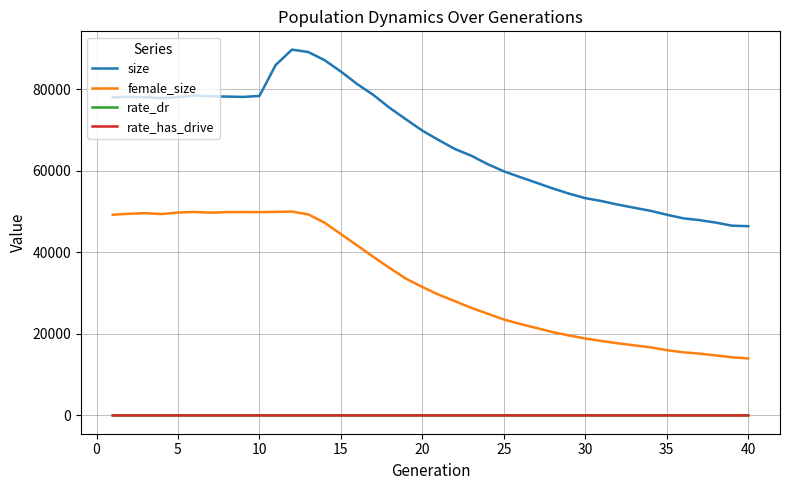

True or false: rate_has_drive and female_size intersect in this chart.

False